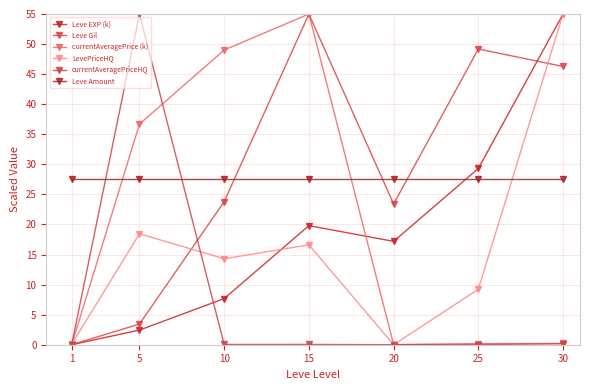

Is this an area chart (filled region under the line)?

No